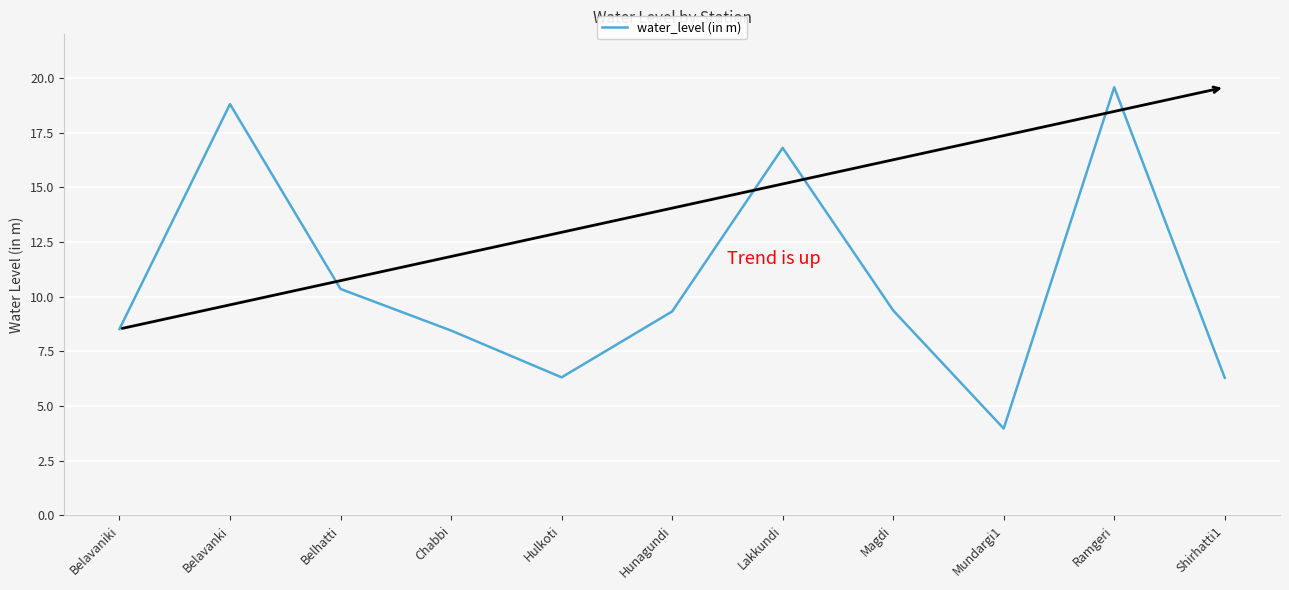

What is the maximum value shown in the chart?

19.6